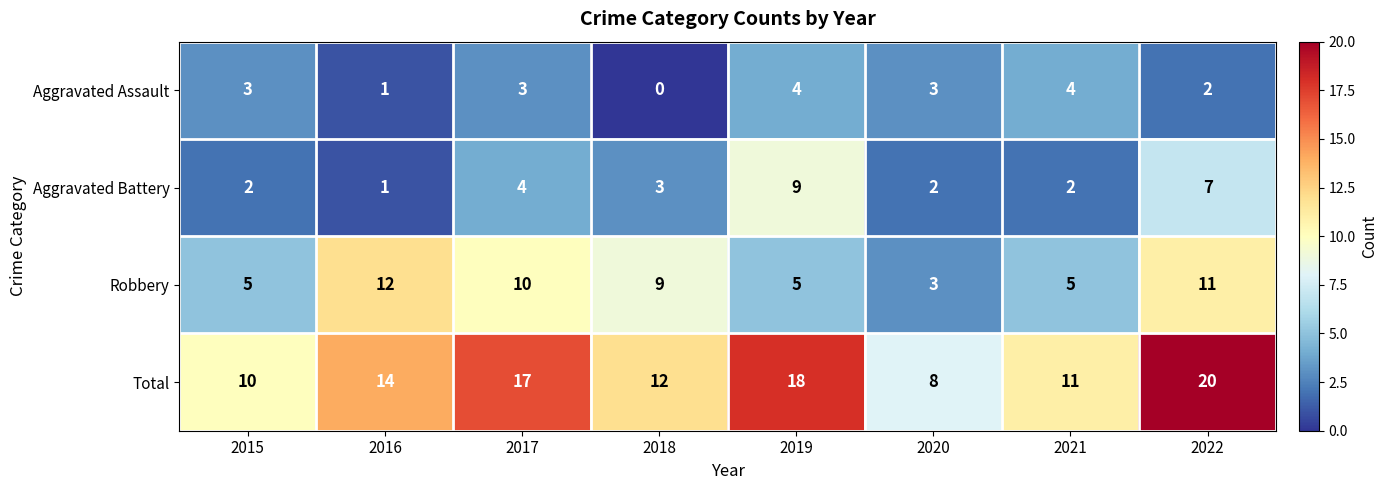

Read the Total value at 2021.

11